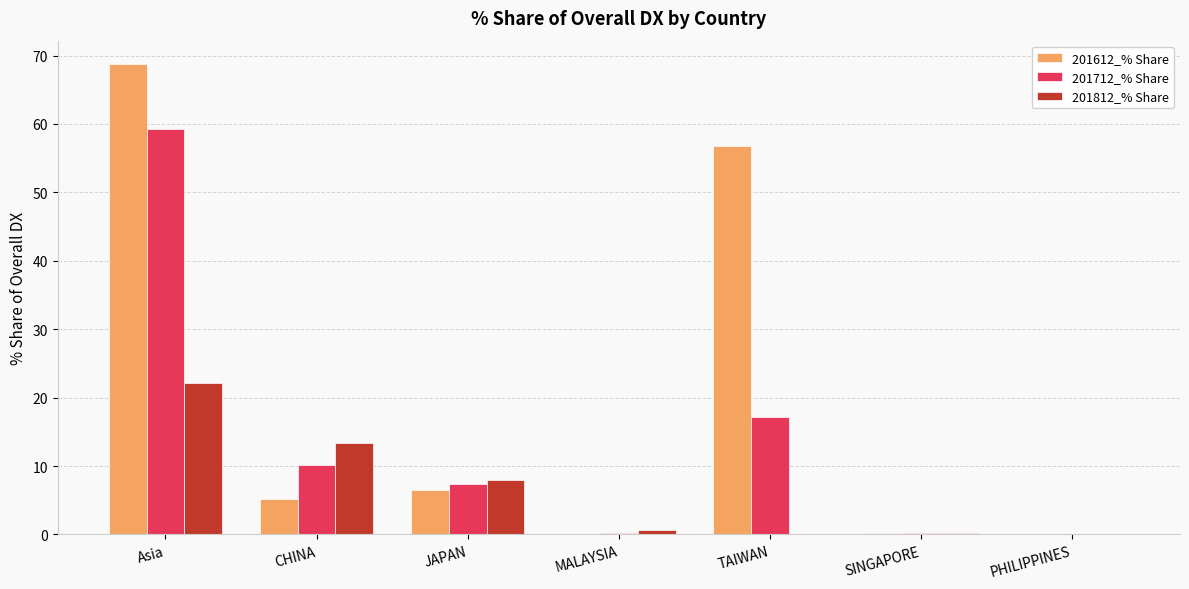

What is the sum of all 201812_% Share values?

44.2